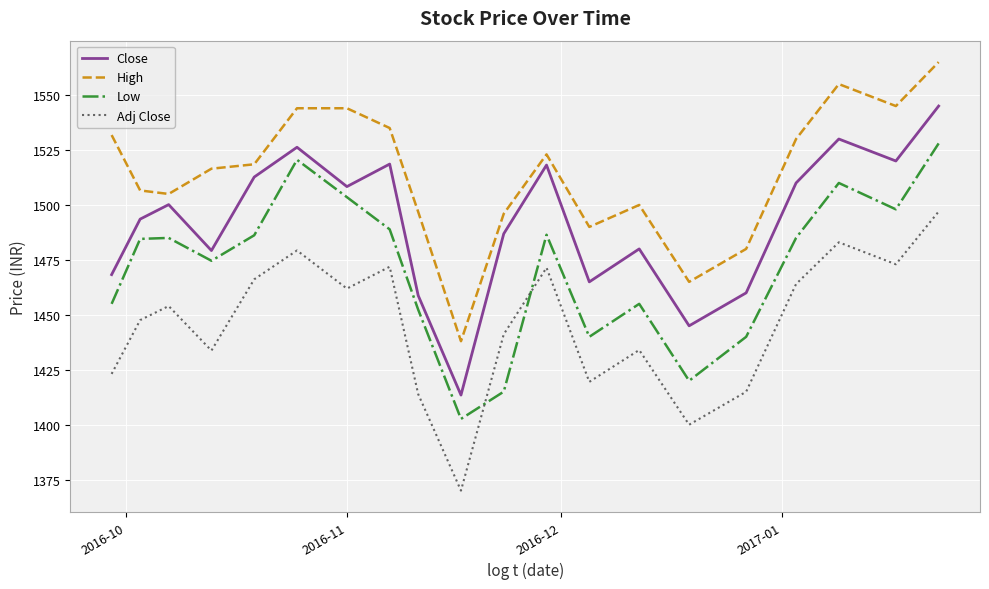

What is the maximum value for Close?

1545.0